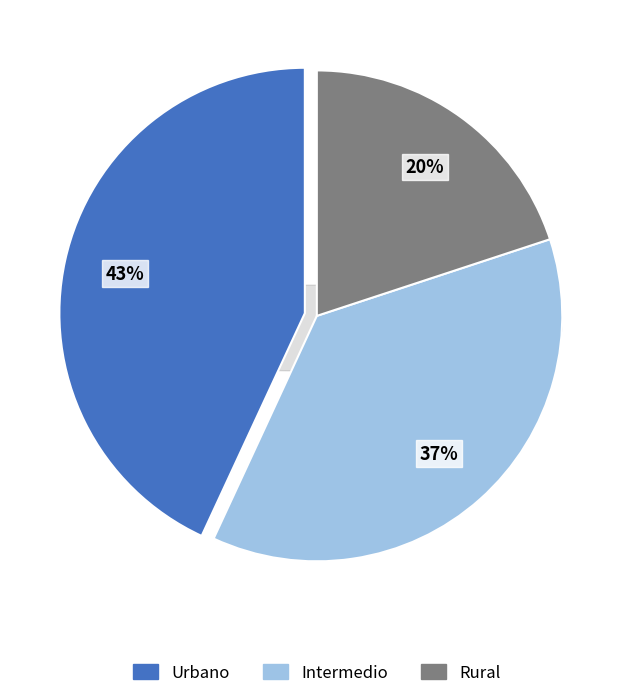

Which slice is the smallest?

Rural